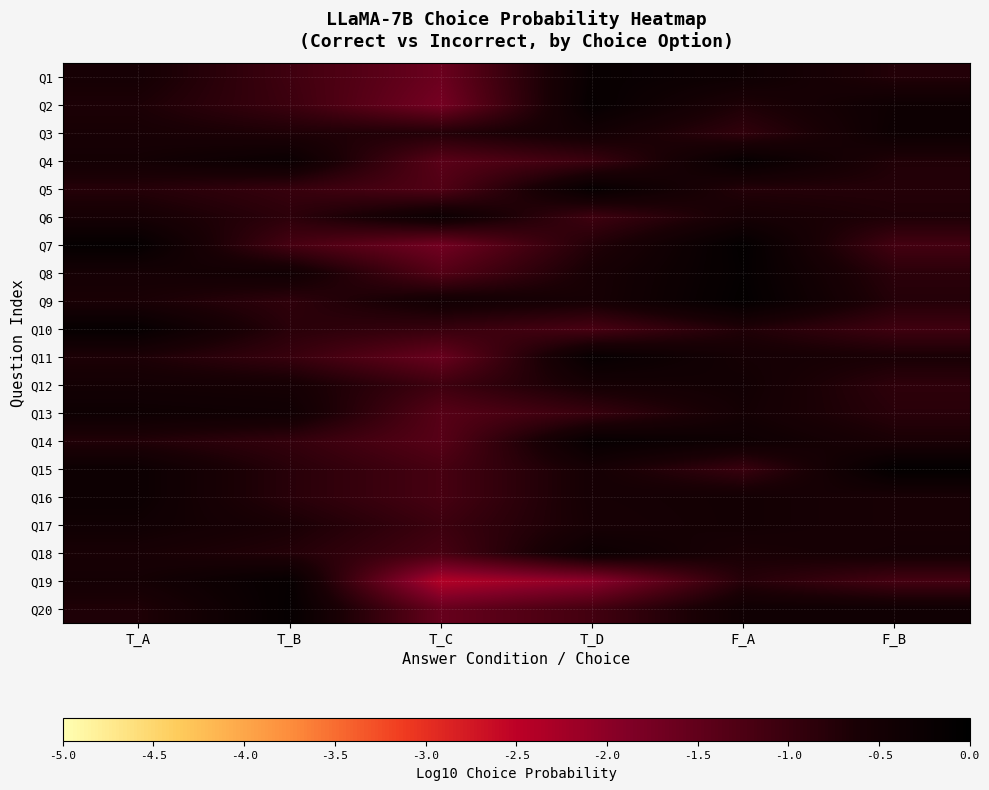

At which category is the sum across all series the highest?

F_A